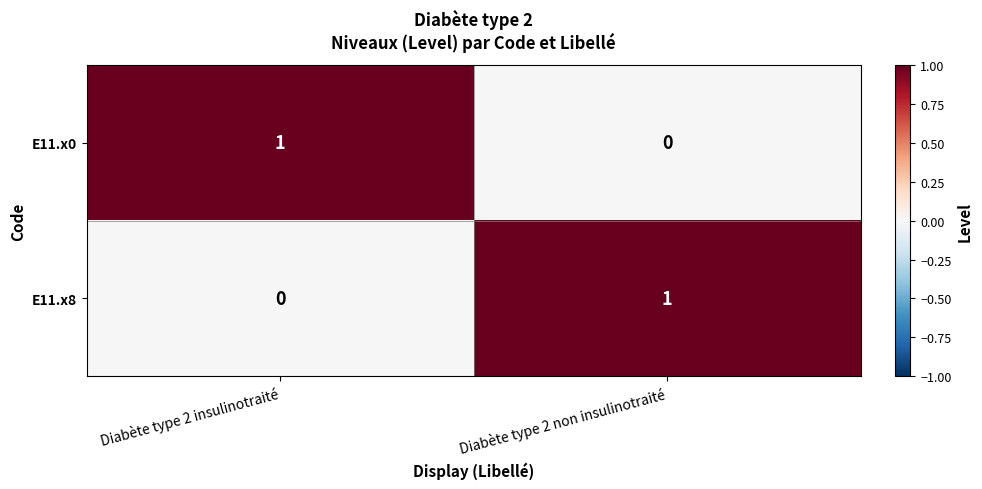

How many positive values does the E11.x8 series have?

1